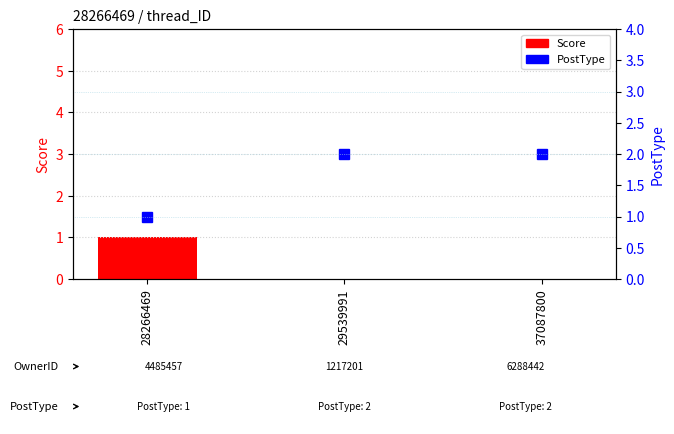

List the series in order of their peak value, lowest first.

Score, PostType